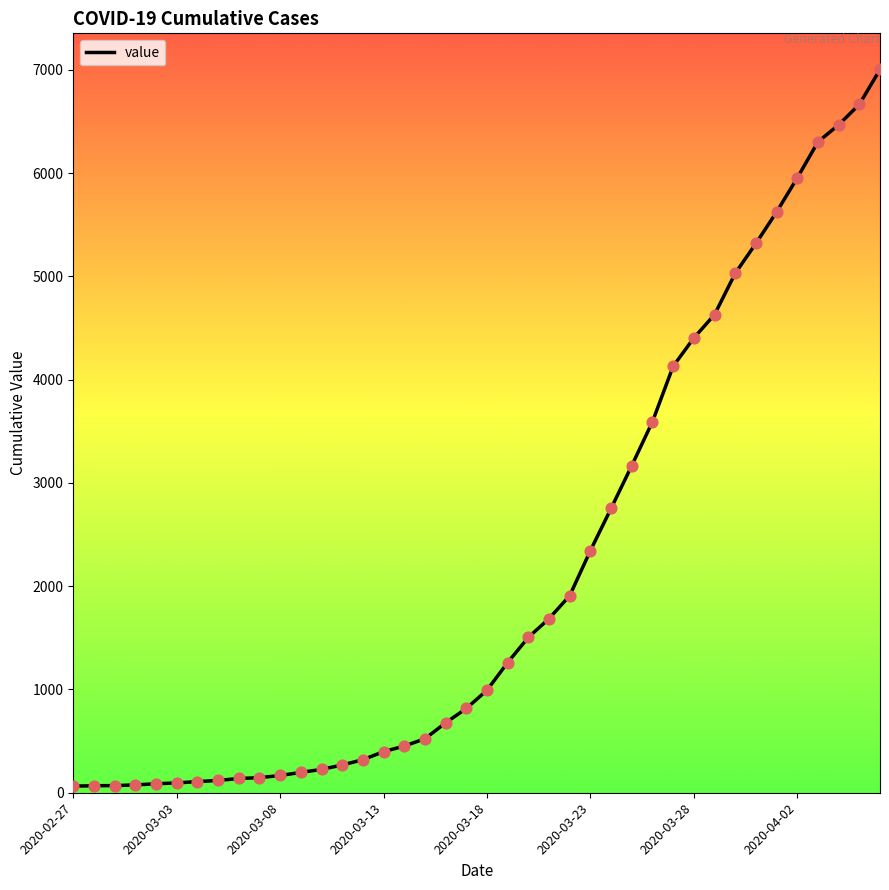

What is the greatest value displayed?

7004